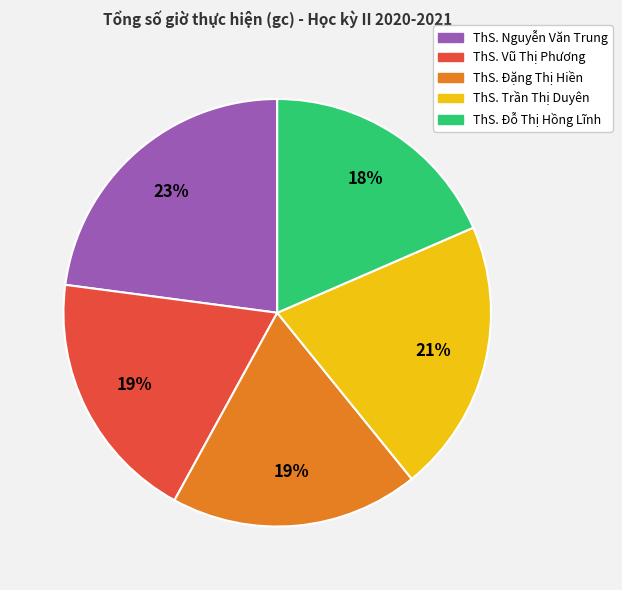

Is ThS. Đặng Thị Hiền the majority of the pie?

No